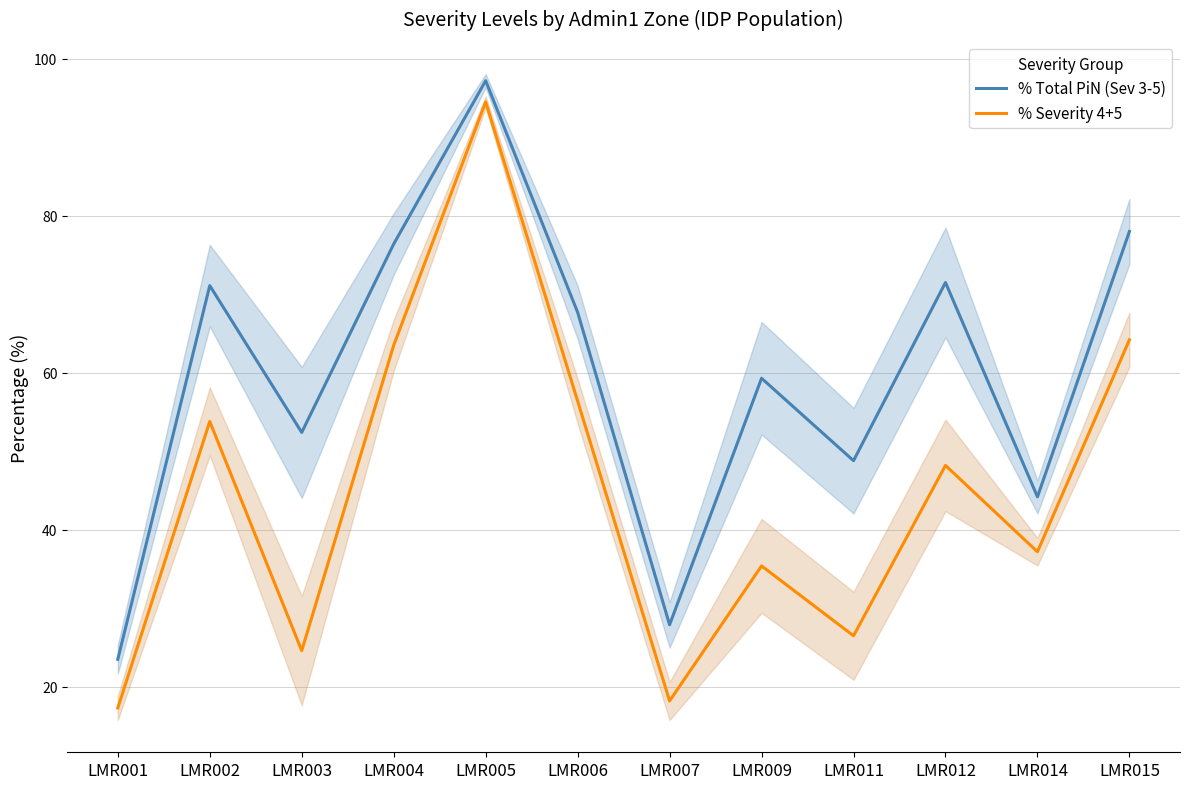

True or false: % Severity 4+5 and % Total PiN (Sev 3-5) cross at least once.

False